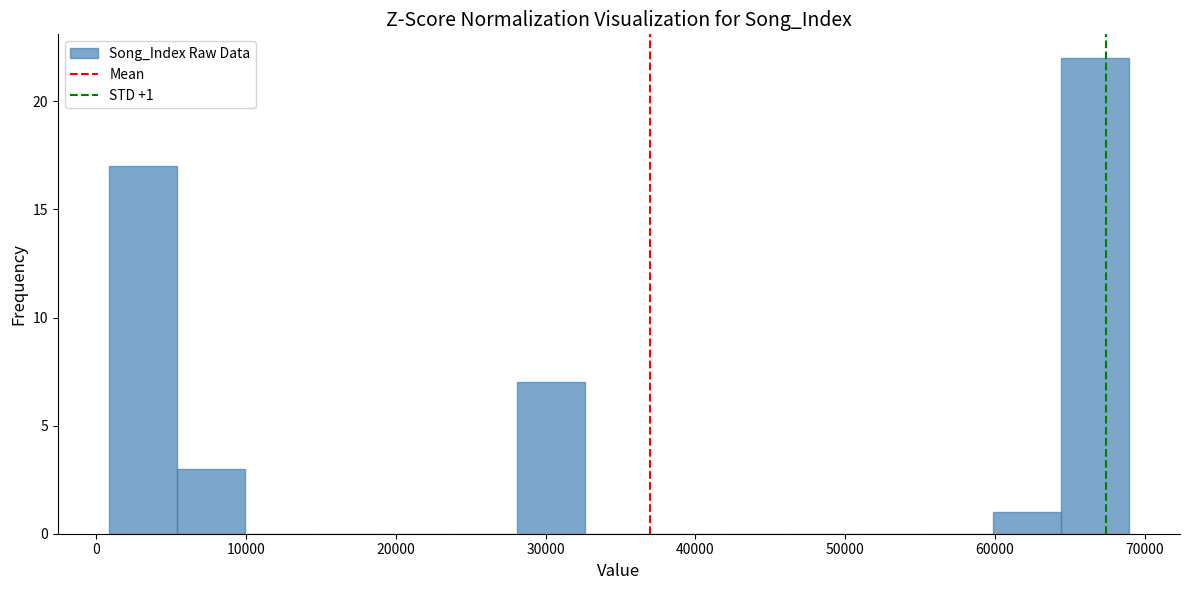

Which range on the x-axis has the tallest bar?

64000 to 69000